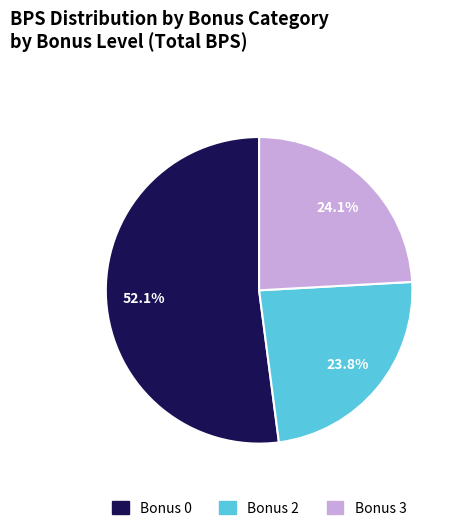

Is there a majority slice in this chart?

Yes